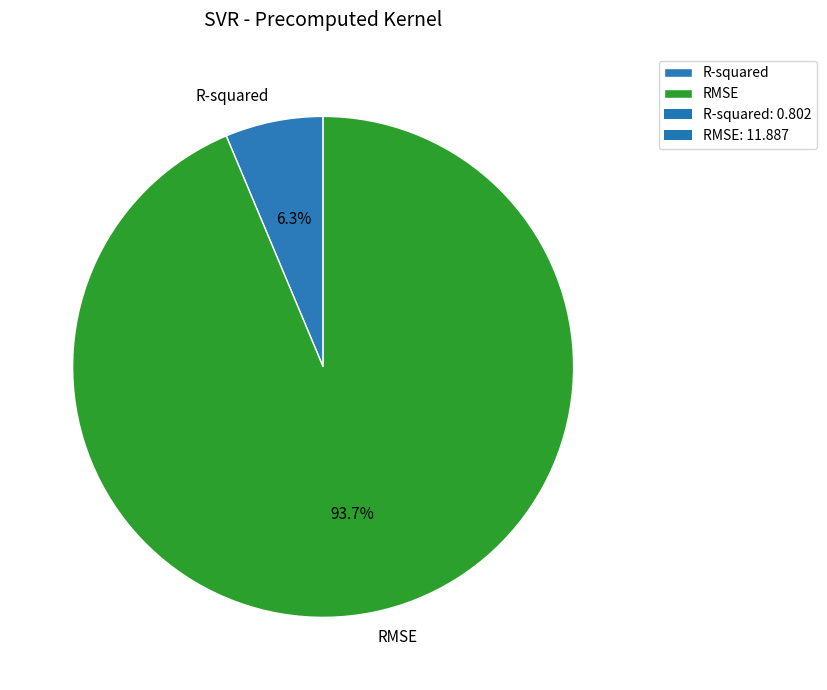

Count the number of slices in the pie.

2